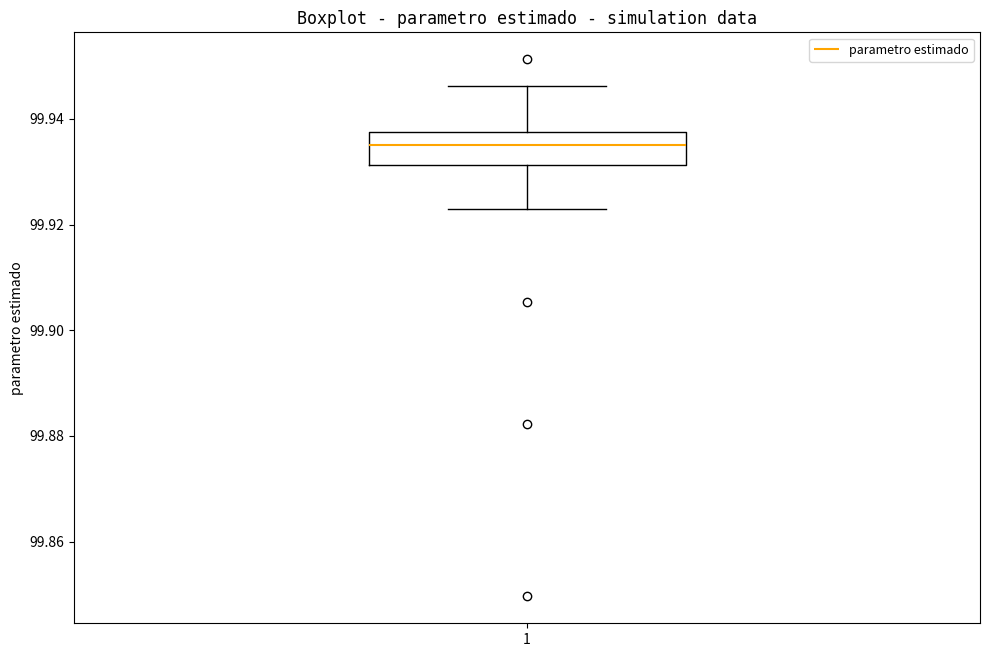

Read this box plot against the y-axis: the position of the median line, the range covered by the box, and the ends of both whiskers. The values are not printed on the chart, so give them approximately, as read against the axis.

median 99.936, box 99.932 to 99.938, whiskers 99.922 to 99.946